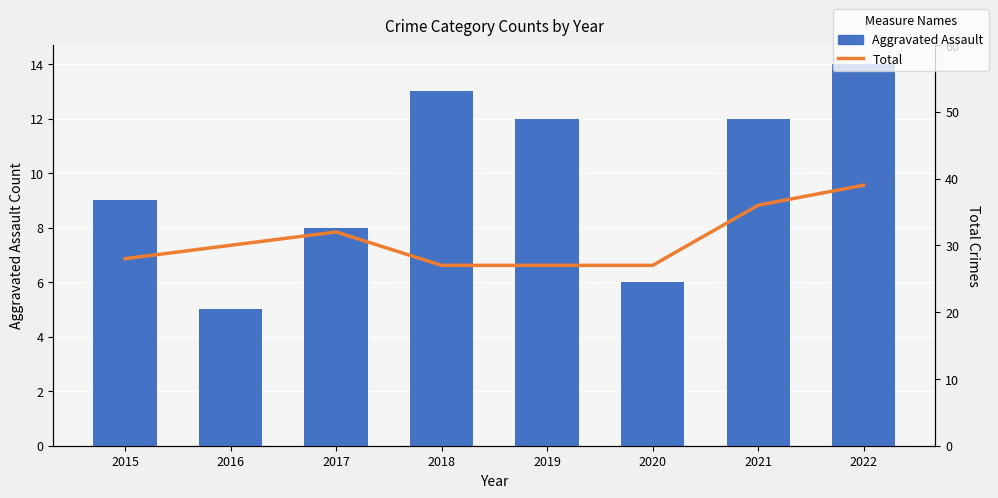

The Total series shows 32 at 2017. True or false?

True